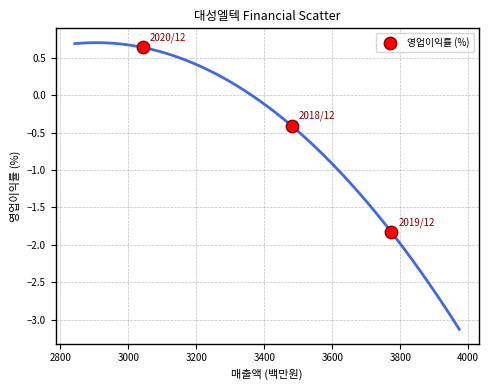

What Y value in the scatter plot is closest to 0?

-0.4